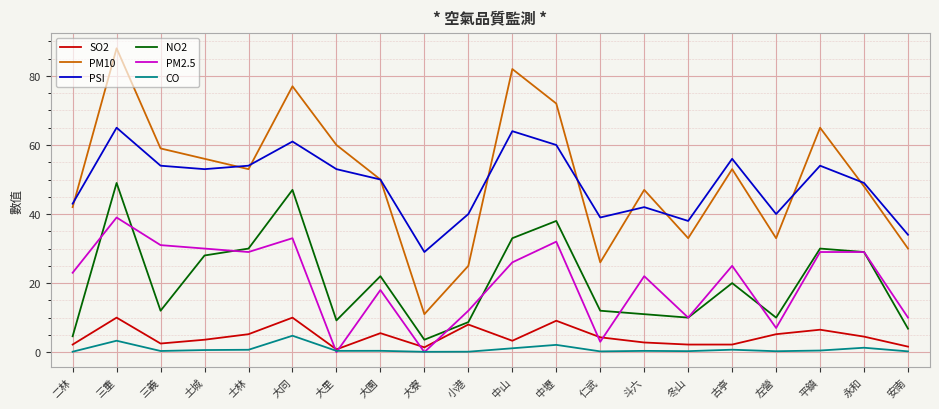

Does the chart display data point markers on the line(s)?

No